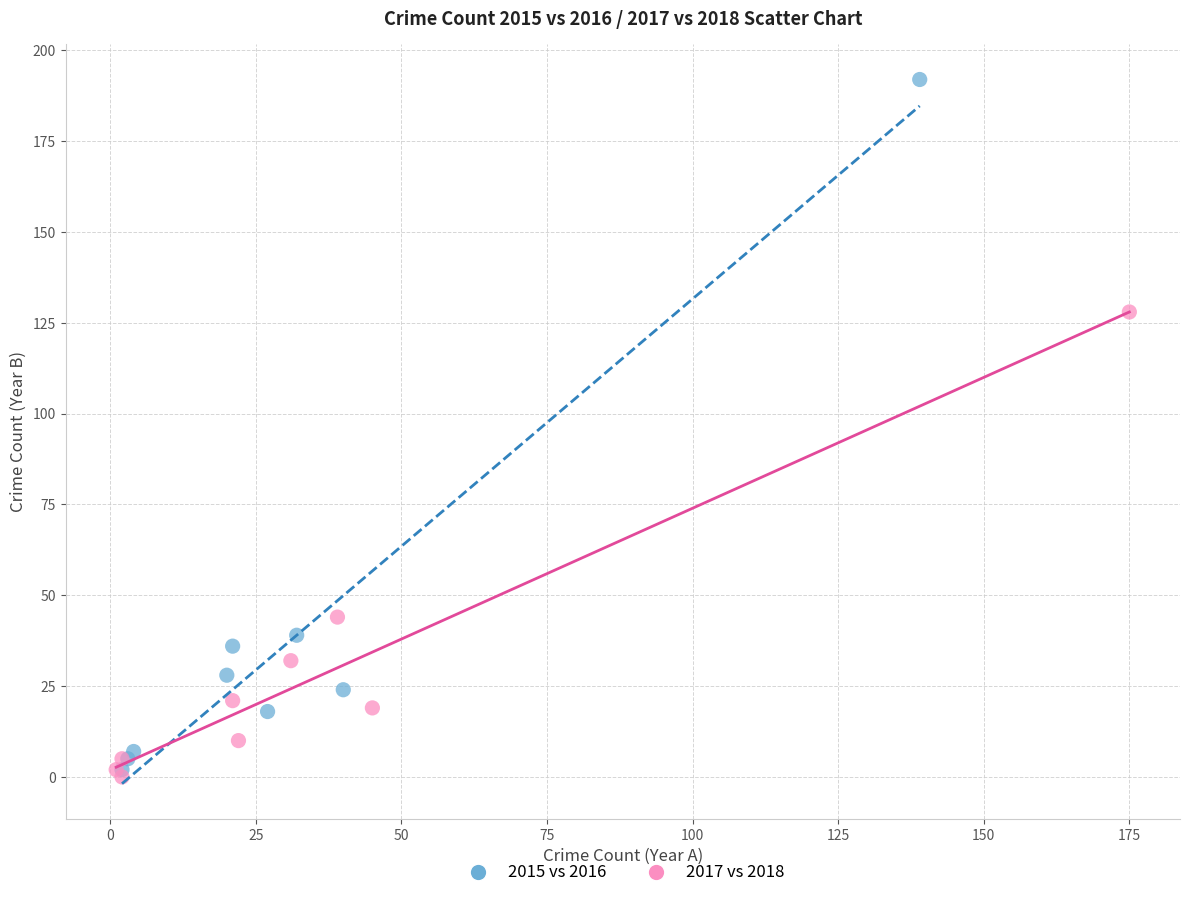

Which series reaches the maximum Y coordinate?

2015 vs 2016